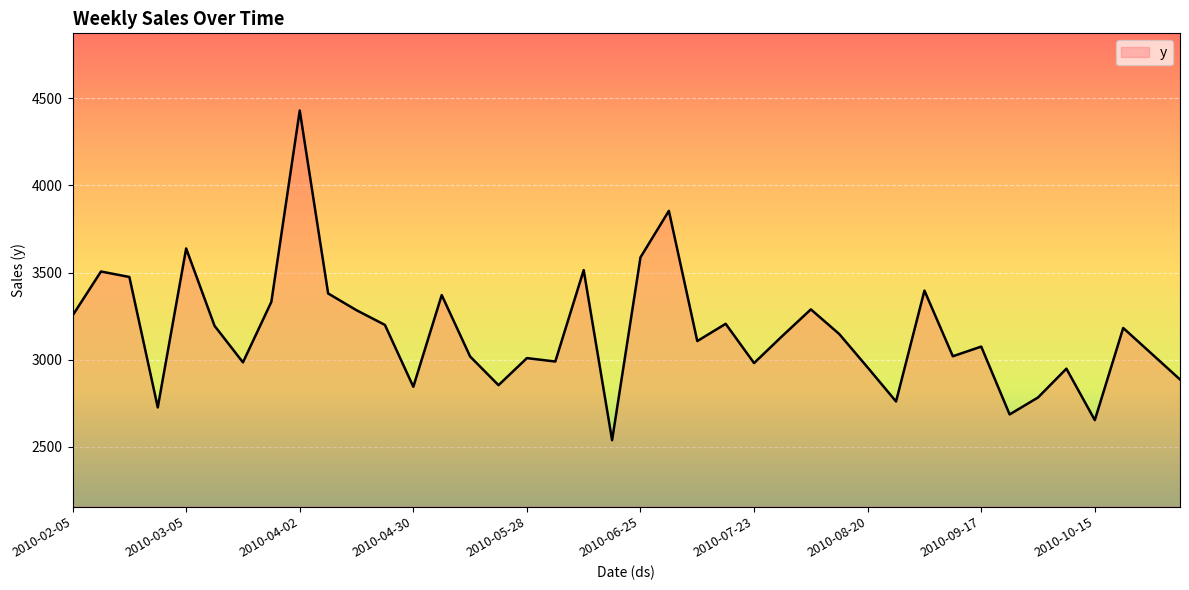

How many lines are shown in the chart?

1